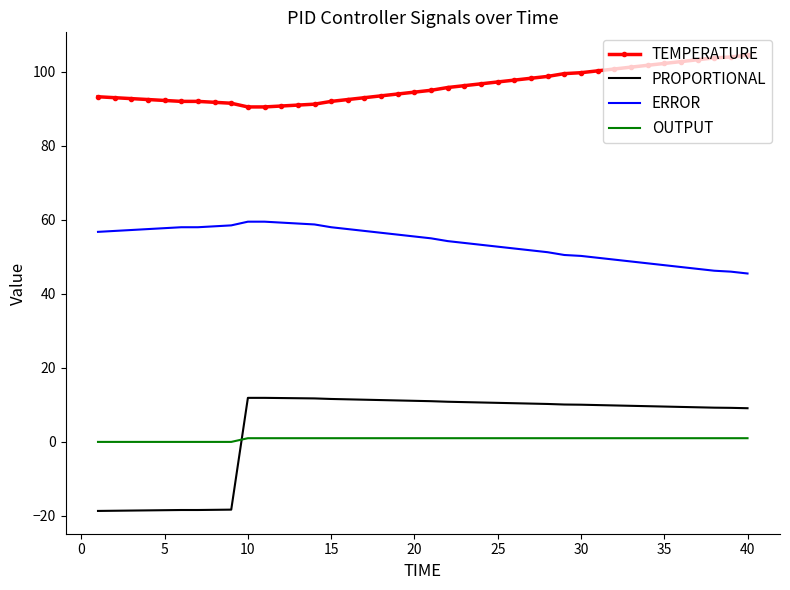

Rank the series by their maximum value, from lowest to highest.

OUTPUT, PROPORTIONAL, ERROR, TEMPERATURE